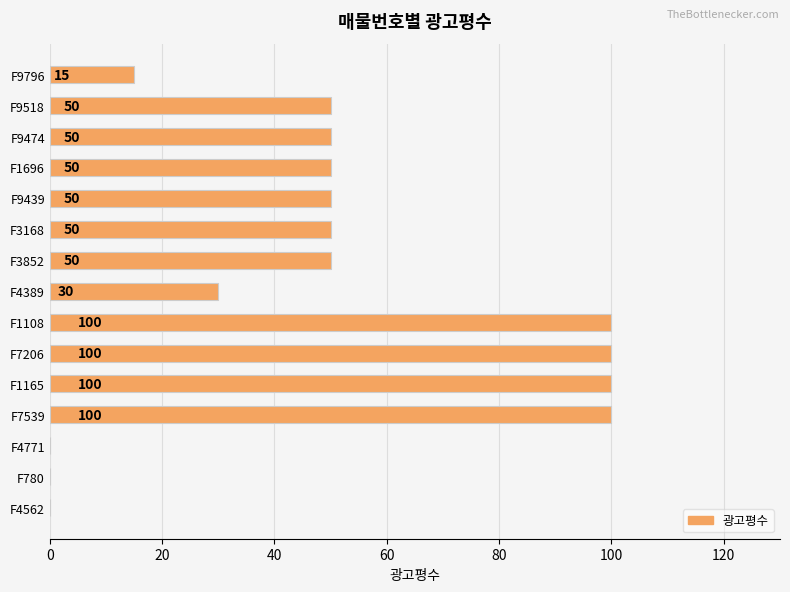

What is the change in value from F9439 to F7206?

+50